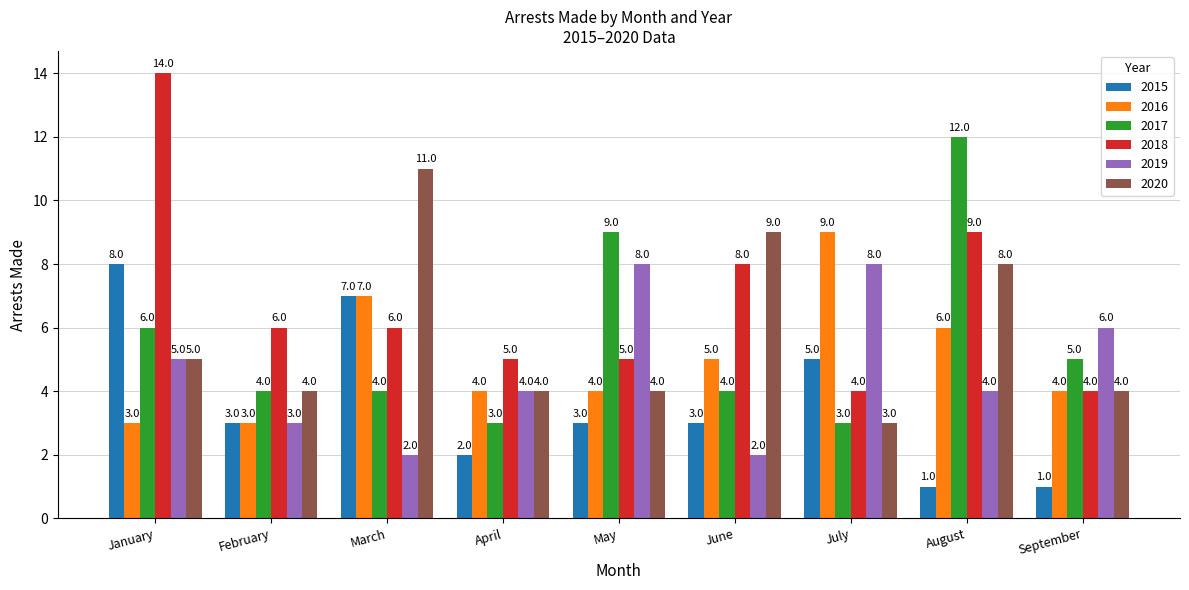

What is the average value of the 2015 series?

4